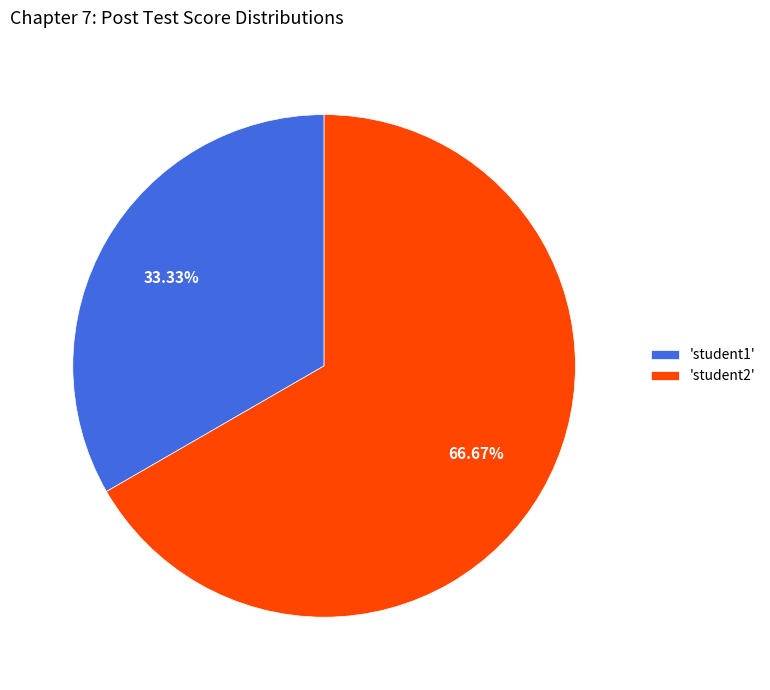

How many segments does this pie chart have?

2